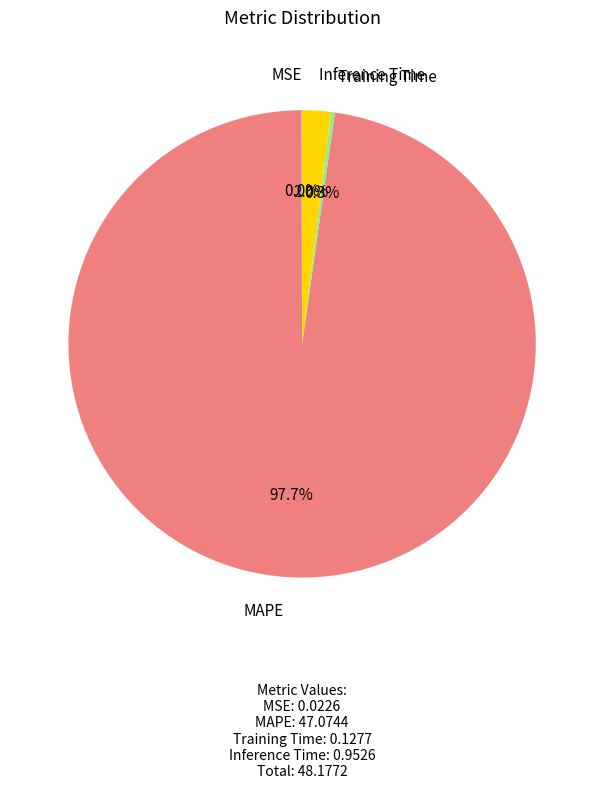

Is there any slice that represents more than half of the pie?

Yes